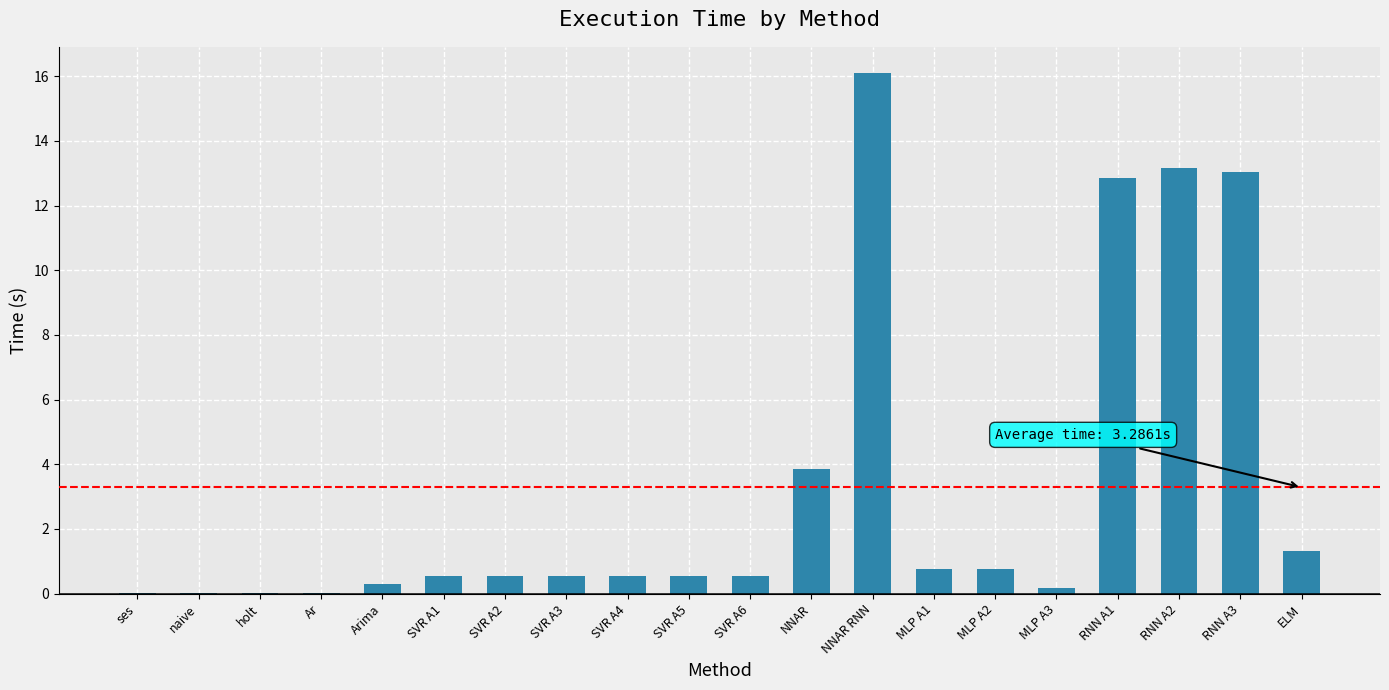

What is the greatest value displayed?

16.1